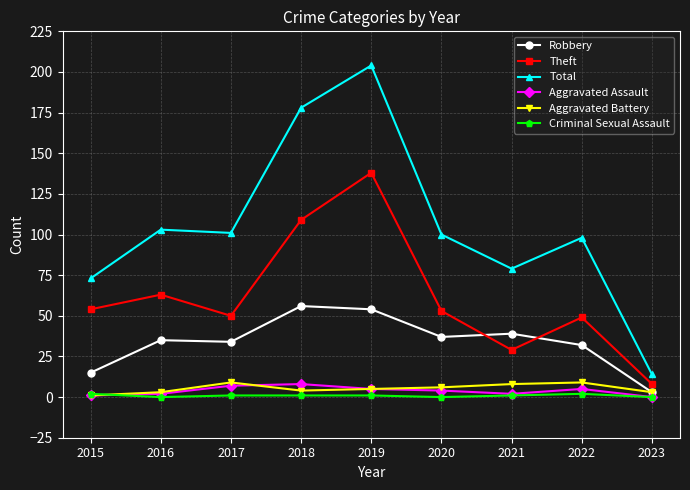

Which series changed the most between 2019 and 2020?

Total